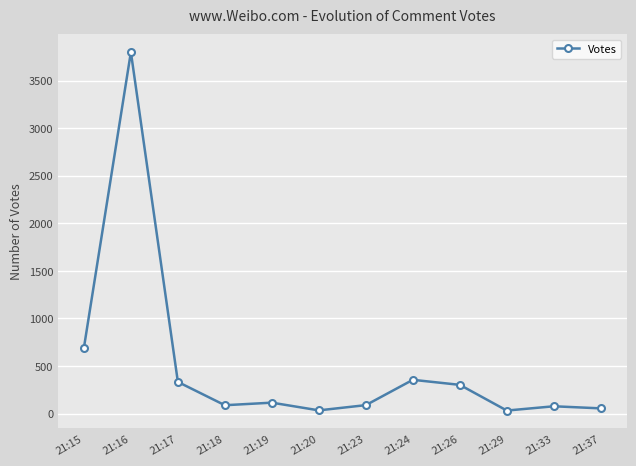

At which category does the data reach its first local peak?

21:16